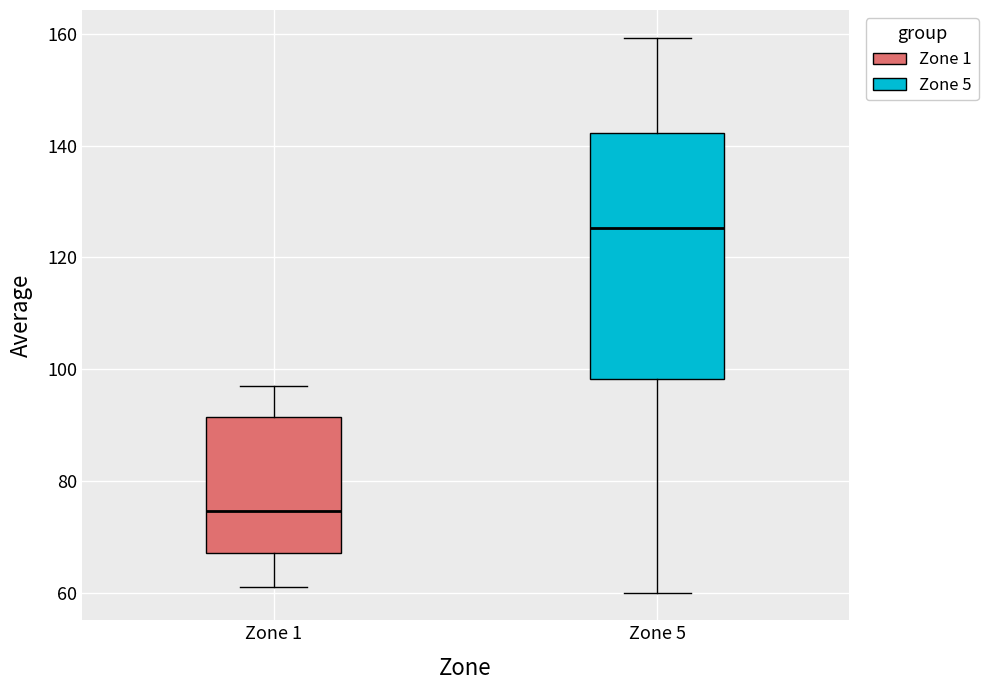

Reading left to right, transcribe this box plot: for each box, give where its median line is, the range the box spans, and where its two whiskers end, as read against the y-axis. The values are not printed on the chart, so give them approximately, as read against the axis.

Zone 1: median 74, box 68 to 92, whiskers 62 to 98
Zone 5: median 126, box 98 to 142, whiskers 60 to 160